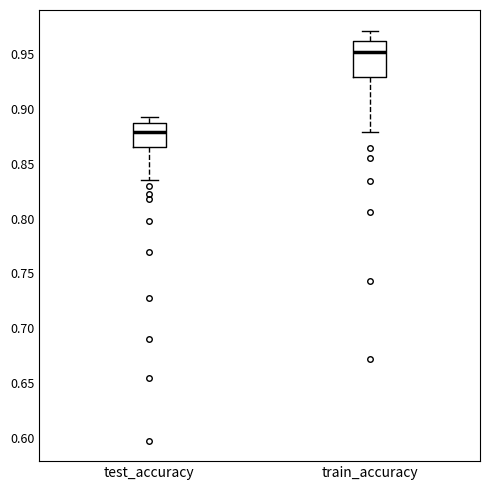

Which box has the lowest median line?

test_accuracy